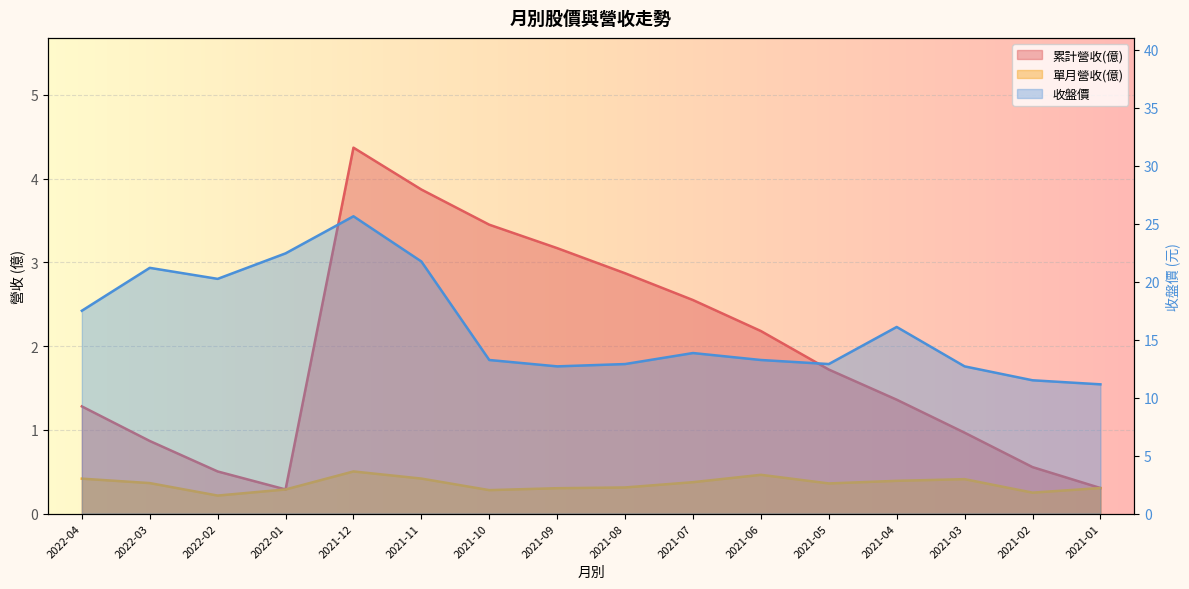

What value does the 累計營收(億) series have at 2021-05?

1.7